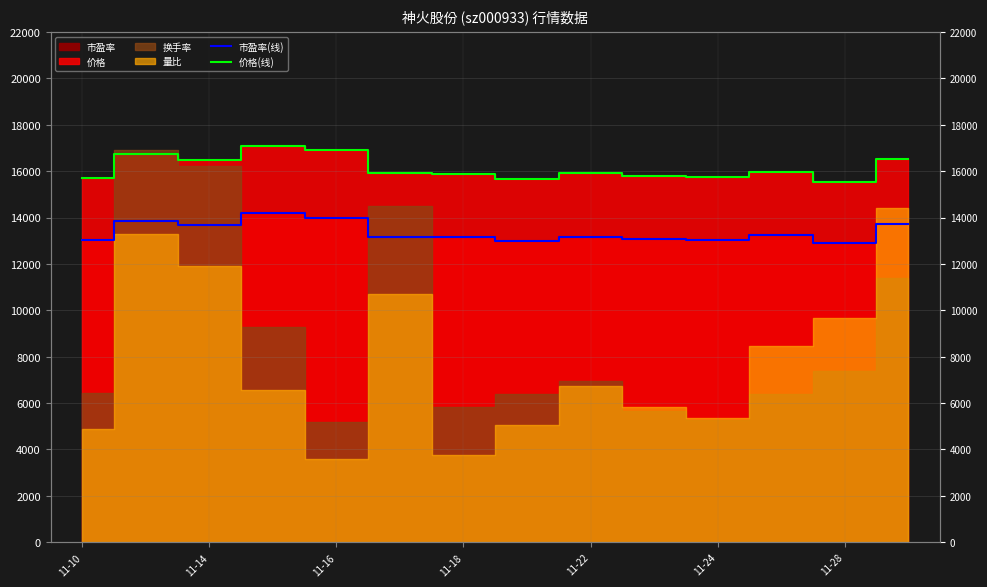

What is the average value of the 价格(线) series?

16131.4